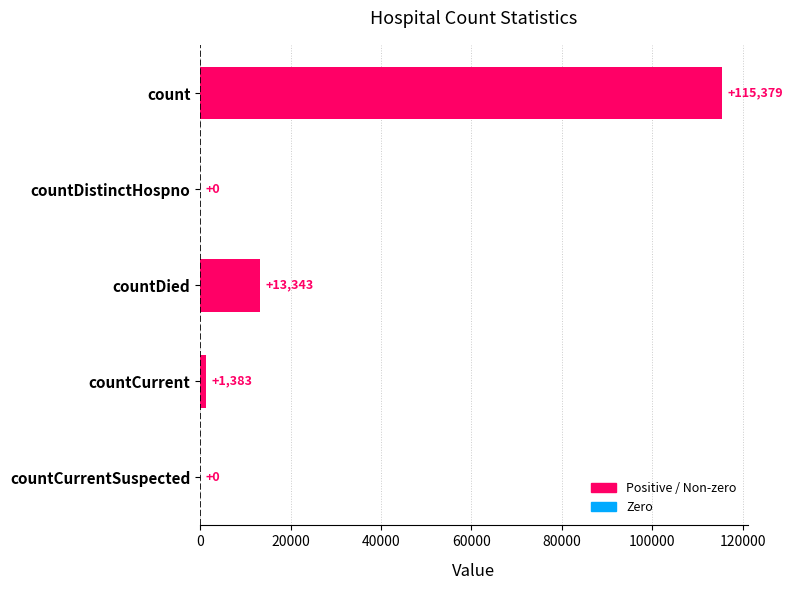

Which category has the highest value across all series?

count